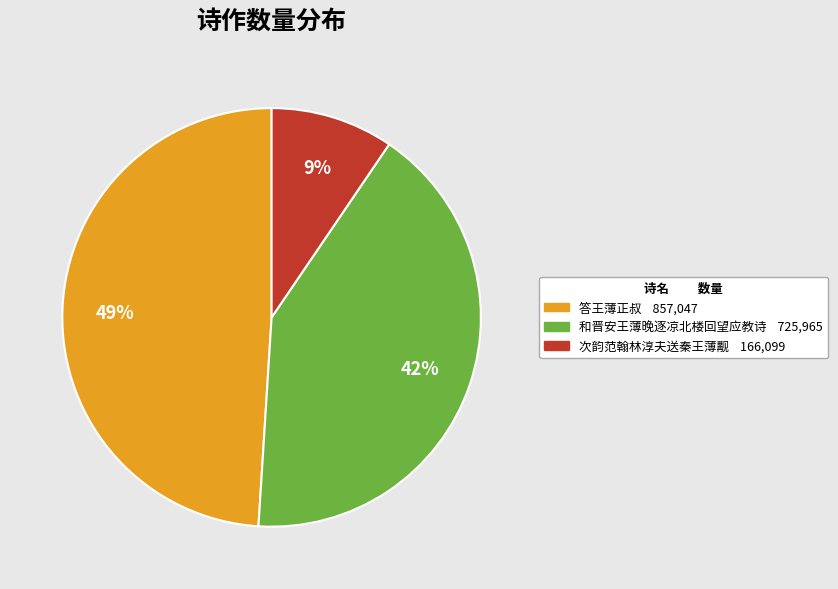

To the nearest percent, what percentage of the pie is 答王薄正叔?

49%